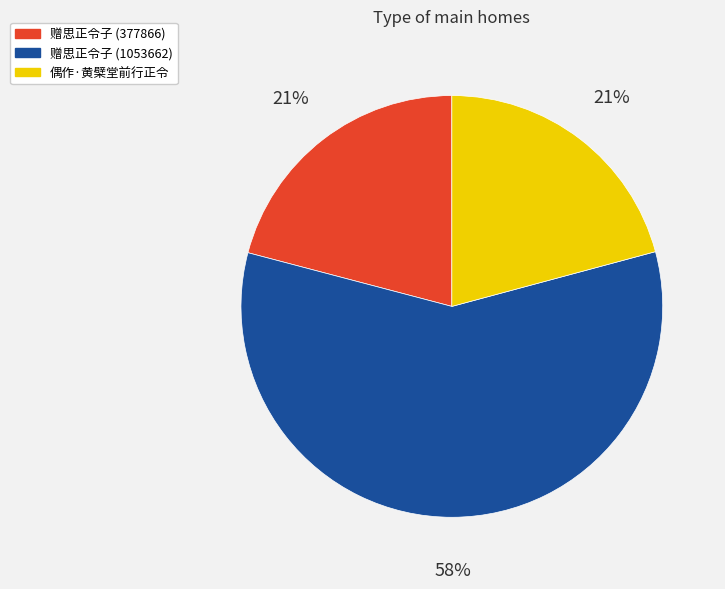

Is there any slice that represents more than half of the pie?

Yes